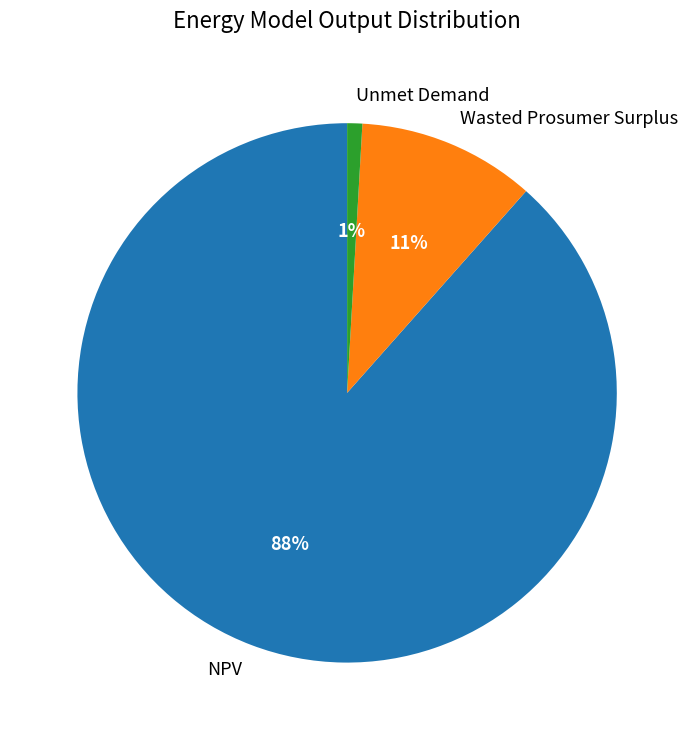

Rank the categories by value from highest to lowest.

NPV, Wasted Prosumer Surplus, Unmet Demand